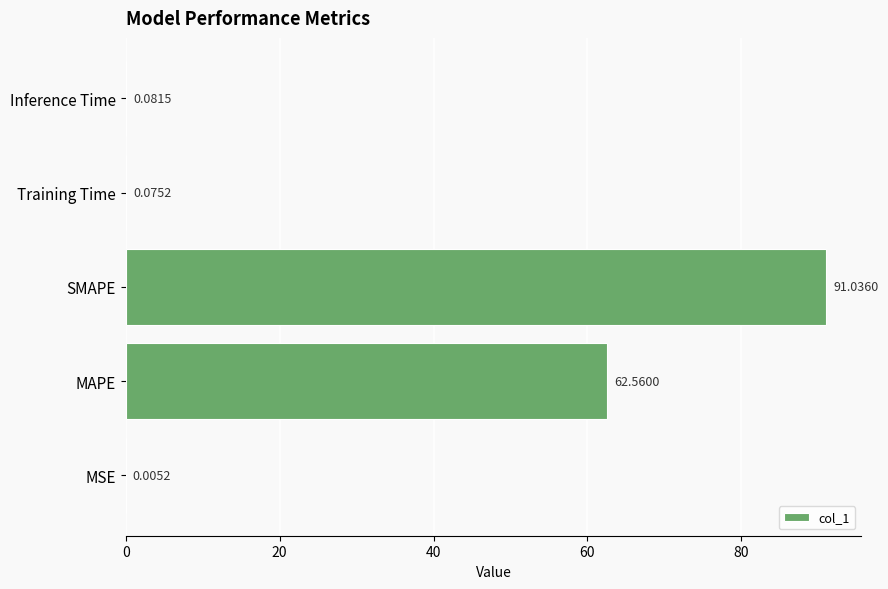

What is the sum of all values?

153.8